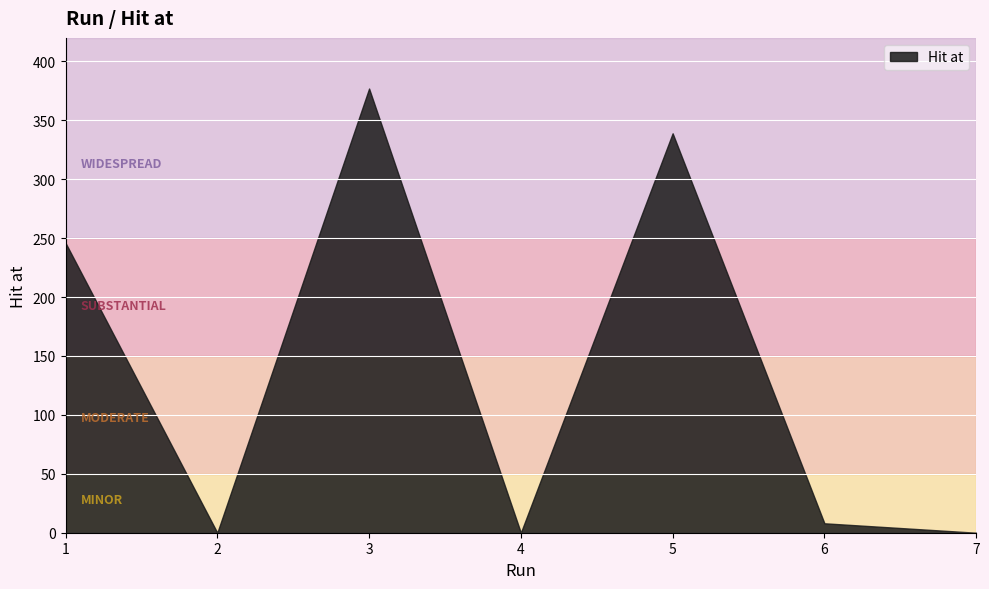

How many lines are shown in the chart?

1